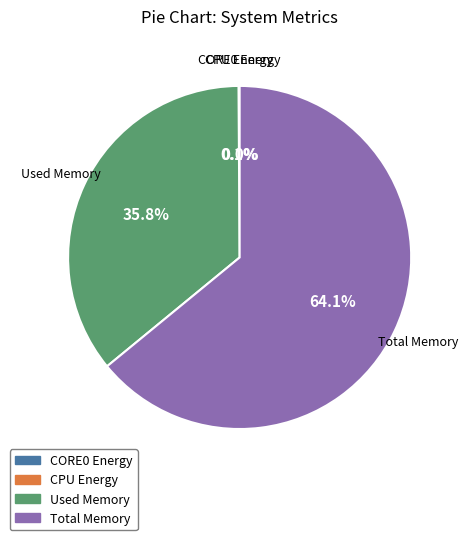

Is there a majority slice in this chart?

Yes